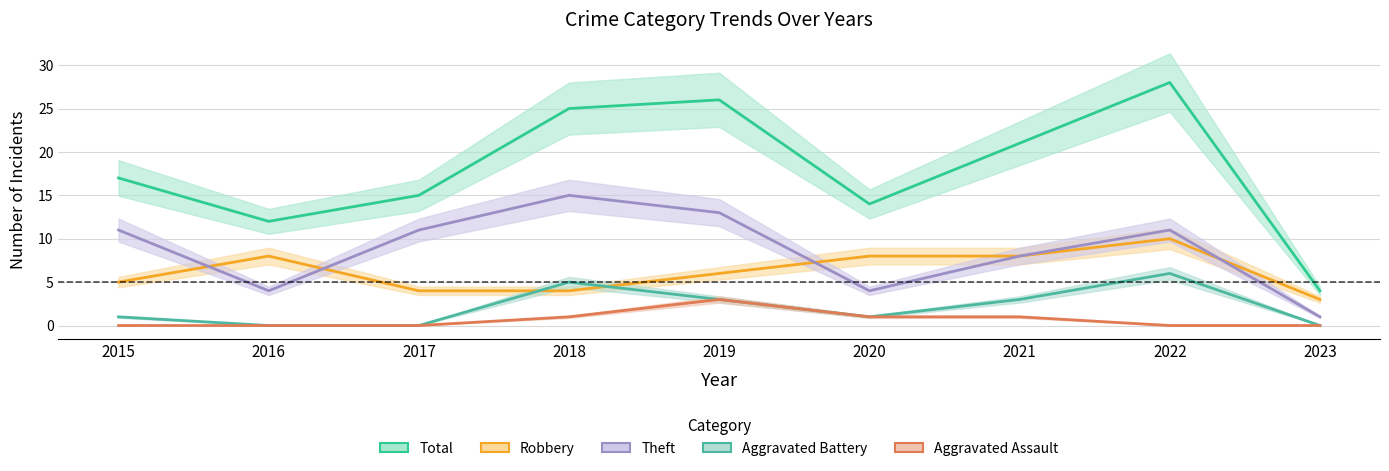

What is the greatest value displayed?

28